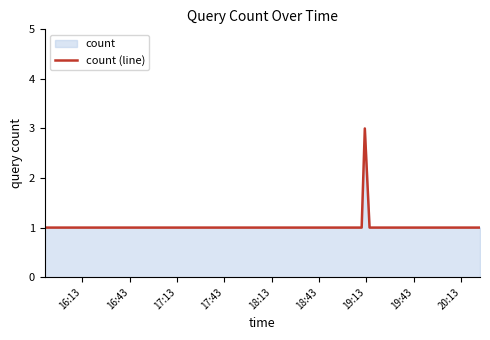

What is the maximum value shown in the chart?

3